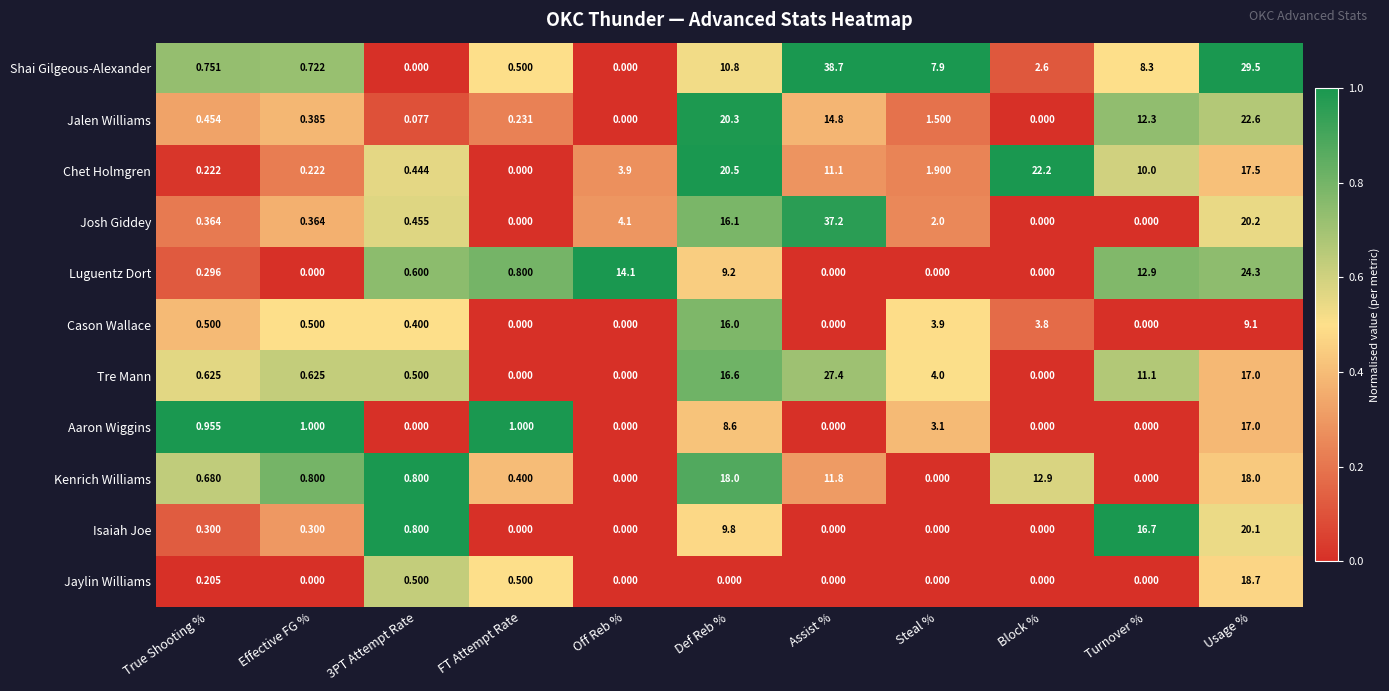

What is the difference between the highest and lowest values at Steal %?

7.9